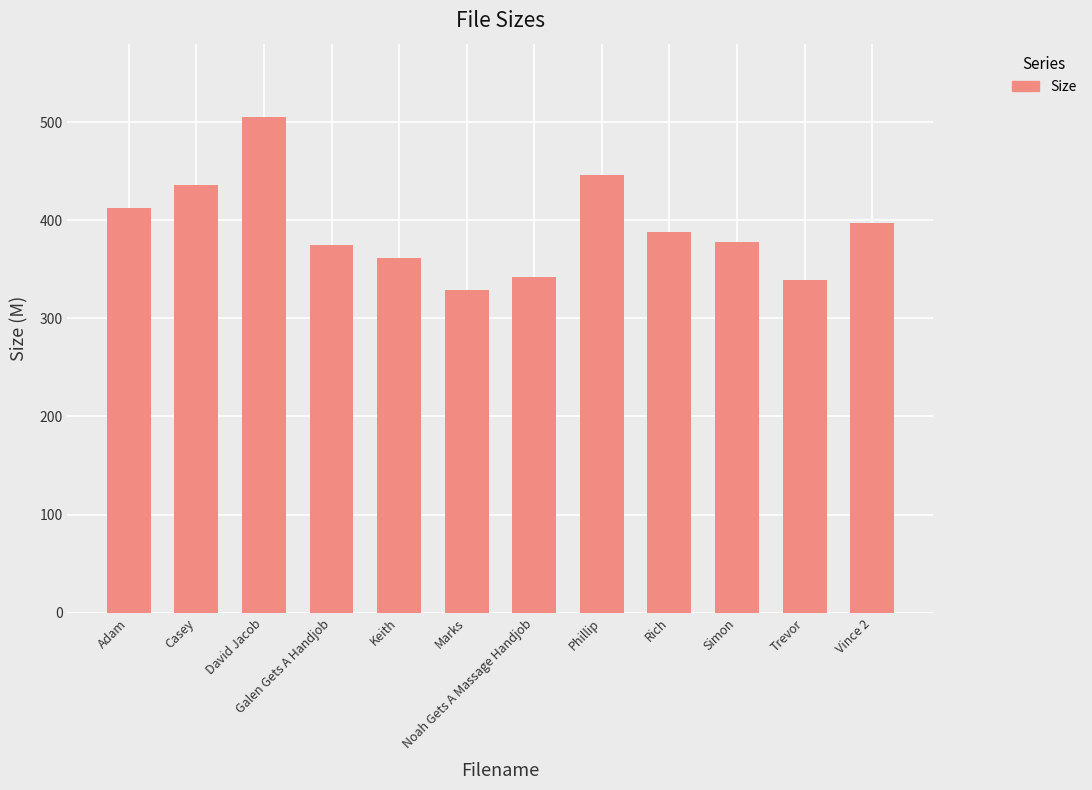

At which label does the data first exceed 387?

Adam